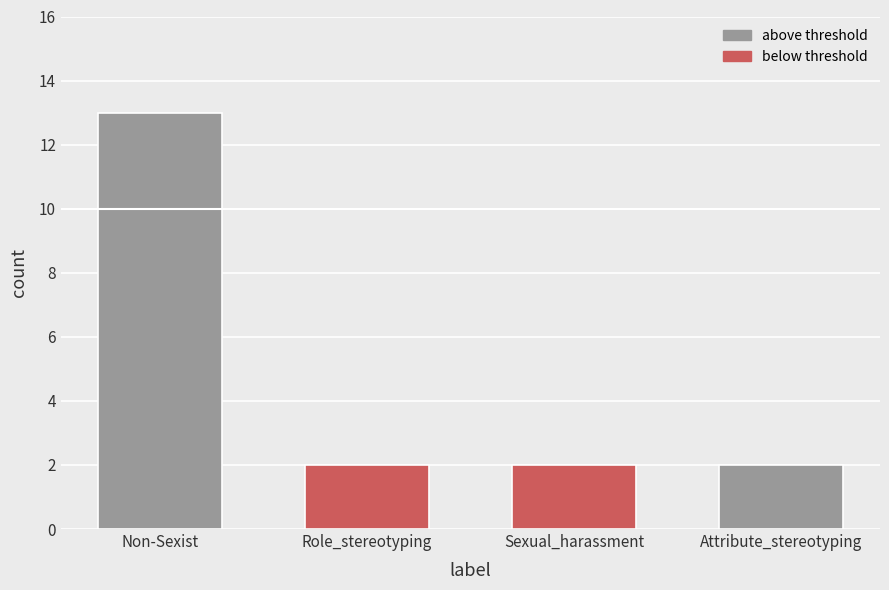

Reading right to left, transcribe all the data shown in this chart.

Attribute_stereotyping=2	Sexual_harassment=2	Role_stereotyping=2	Non-Sexist=13